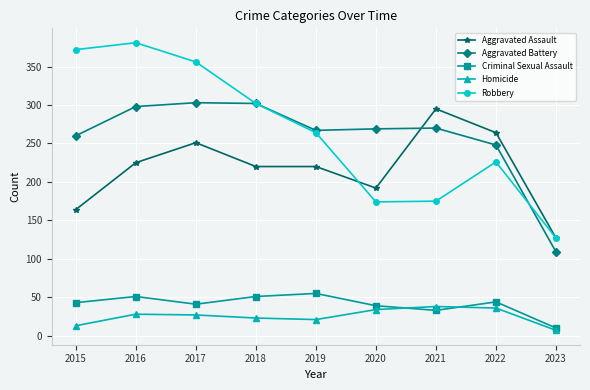

Which series changed the most between 2020 and 2021?

Aggravated Assault